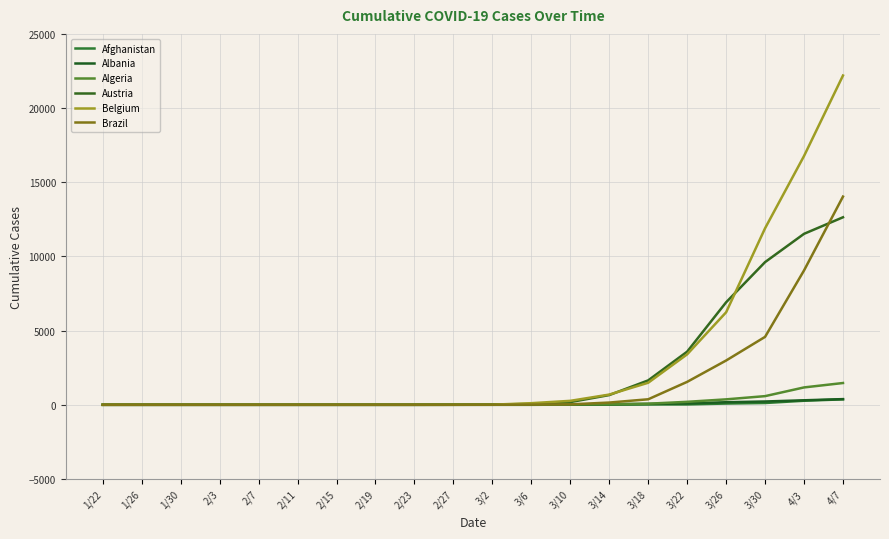

What position from the right is 3/14?

7